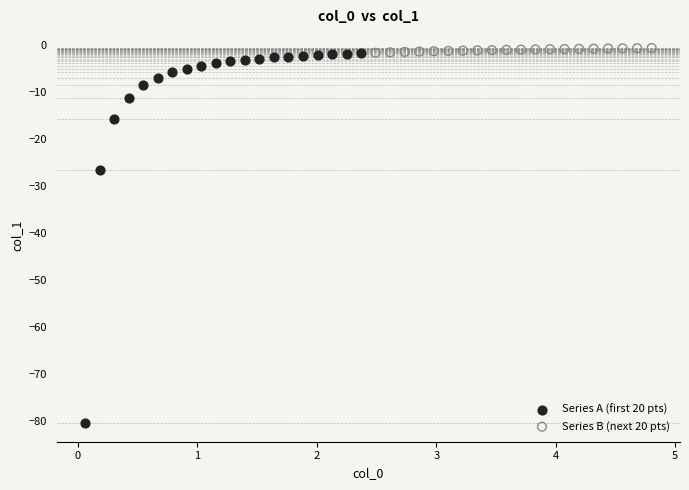

Which series reaches the minimum Y coordinate?

Series A (first 20 pts)